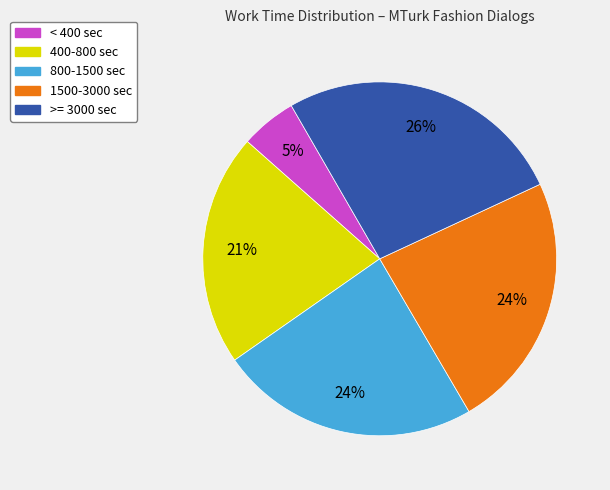

Which slice is the smallest?

< 400 sec